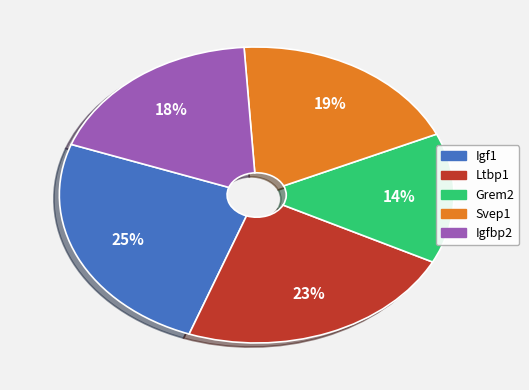

Rank the categories by value from highest to lowest.

Igf1, Ltbp1, Svep1, Igfbp2, Grem2